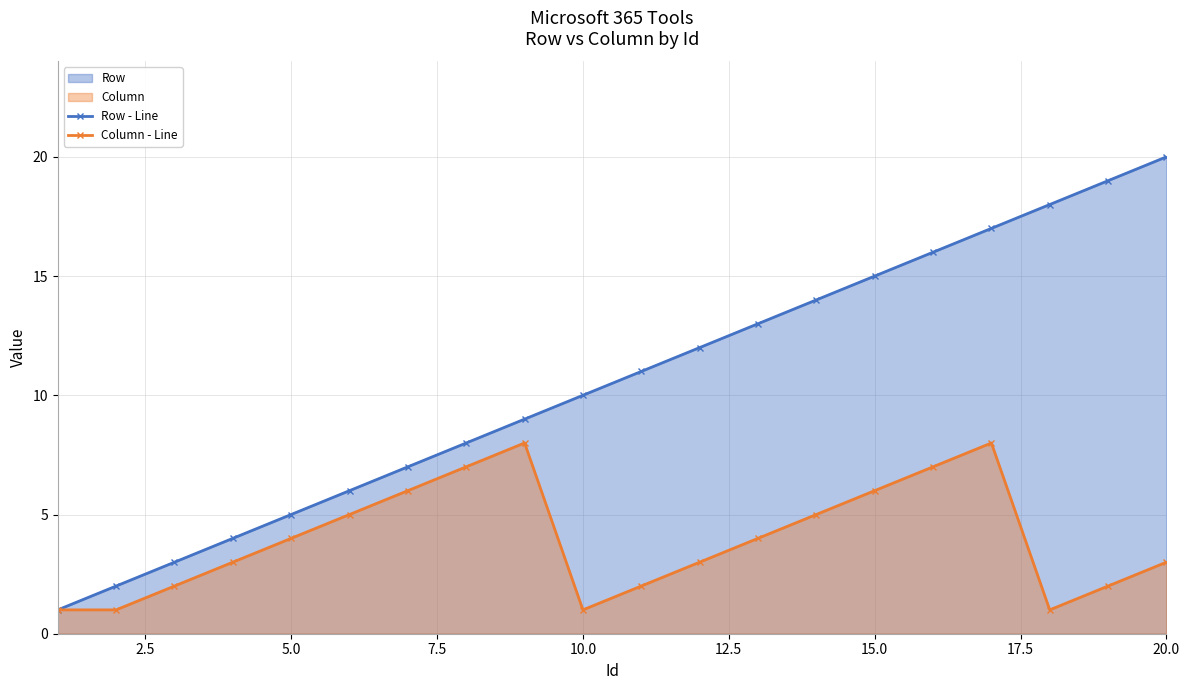

Which series has the widest spread of values?

Row - Line